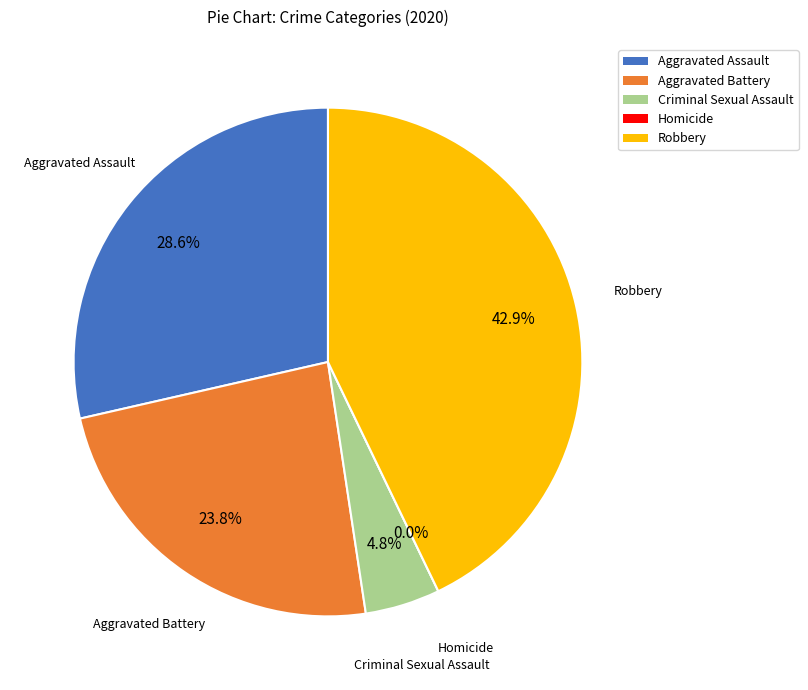

What percentage is the Criminal Sexual Assault slice, to the nearest percent?

5%